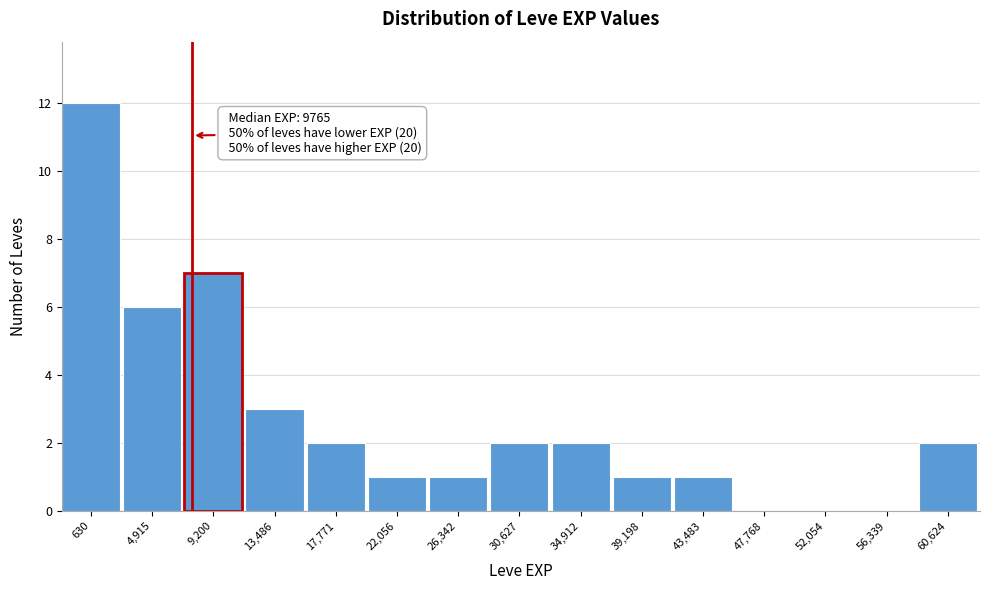

Reading left to right, extract all data points from this chart.

630=12	4,915=6	9,200=7	13,486=3	17,771=2	22,056=1	26,342=1	30,627=2	34,912=2	39,198=1	43,483=1	47,768=0	52,054=0	56,339=0	60,624=2